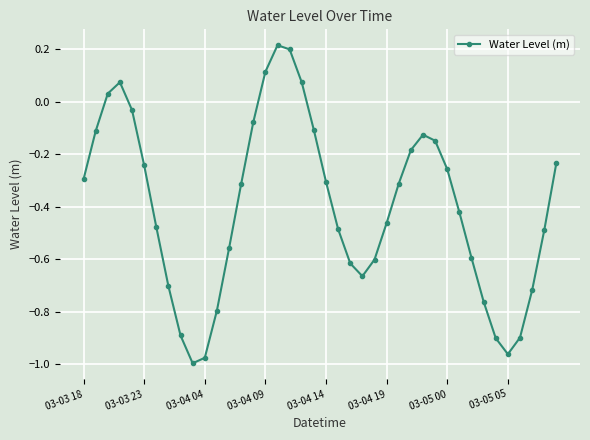

What is the value of the 9th point from the left?

-0.9